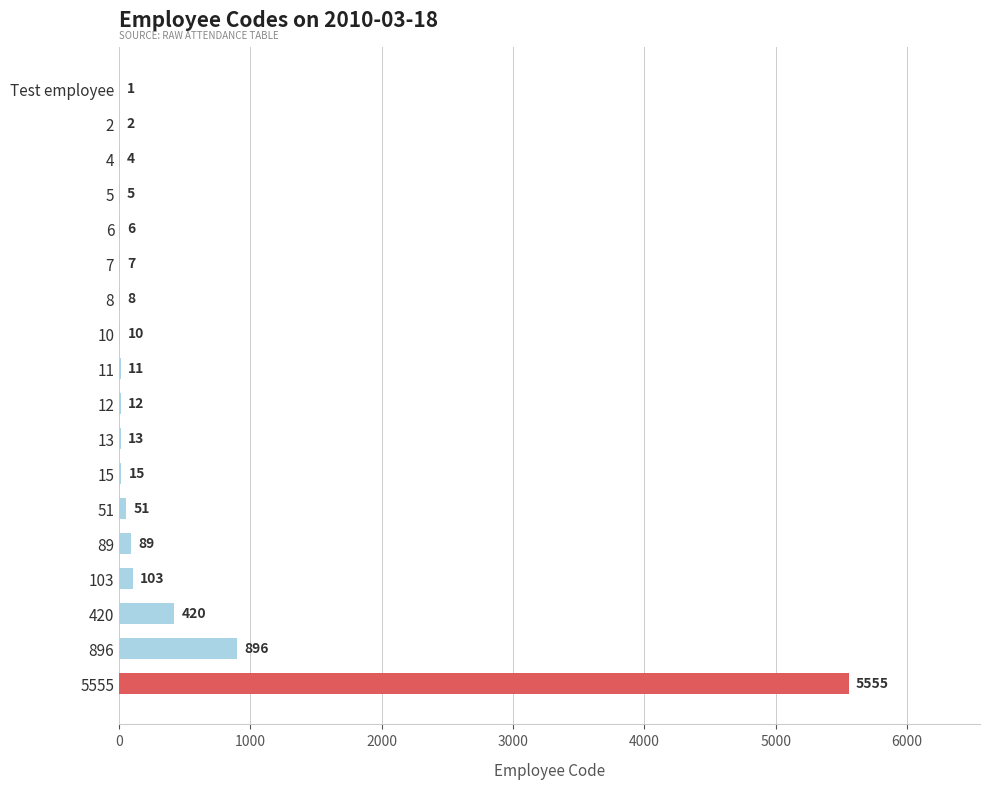

Reading bottom to top, list all the values displayed in this chart.

5555=5555	896=896	420=420	103=103	89=89	51=51	15=15	13=13	12=12	11=11	10=10	8=8	7=7	6=6	5=5	4=4	2=2	Test employee=1